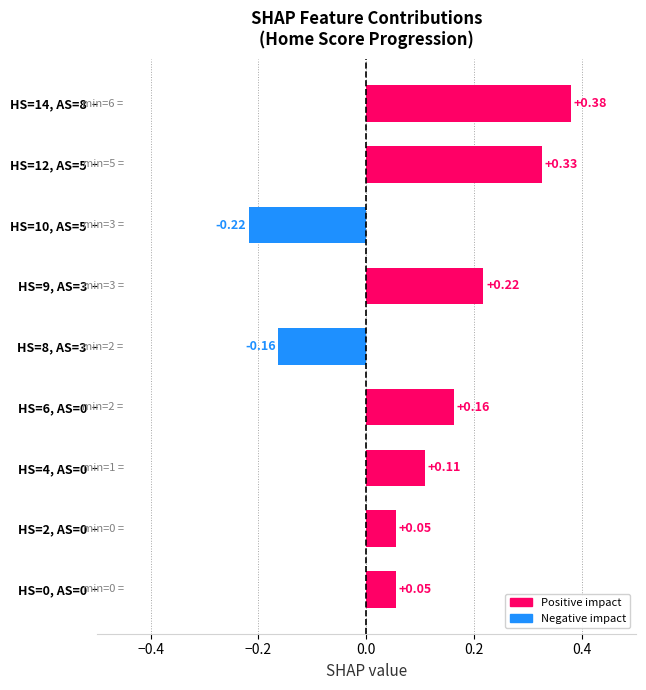

What is the sum of the values at HS=14, AS=8 and HS=9, AS=3?

0.6